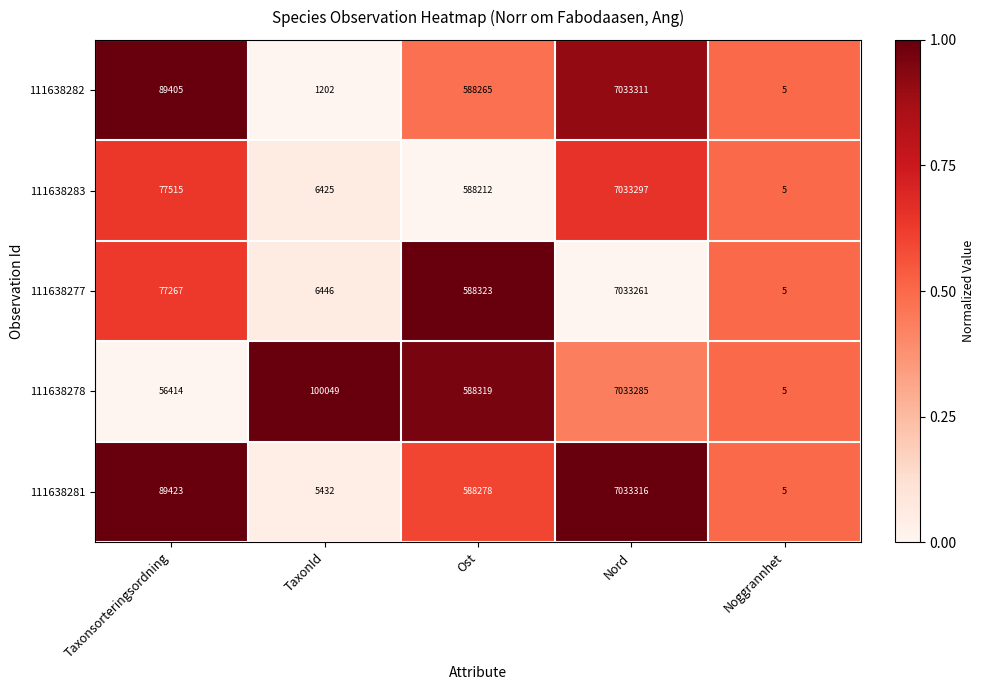

At TaxonId, list the series in order from largest to smallest.

111638278, 111638277, 111638283, 111638281, 111638282